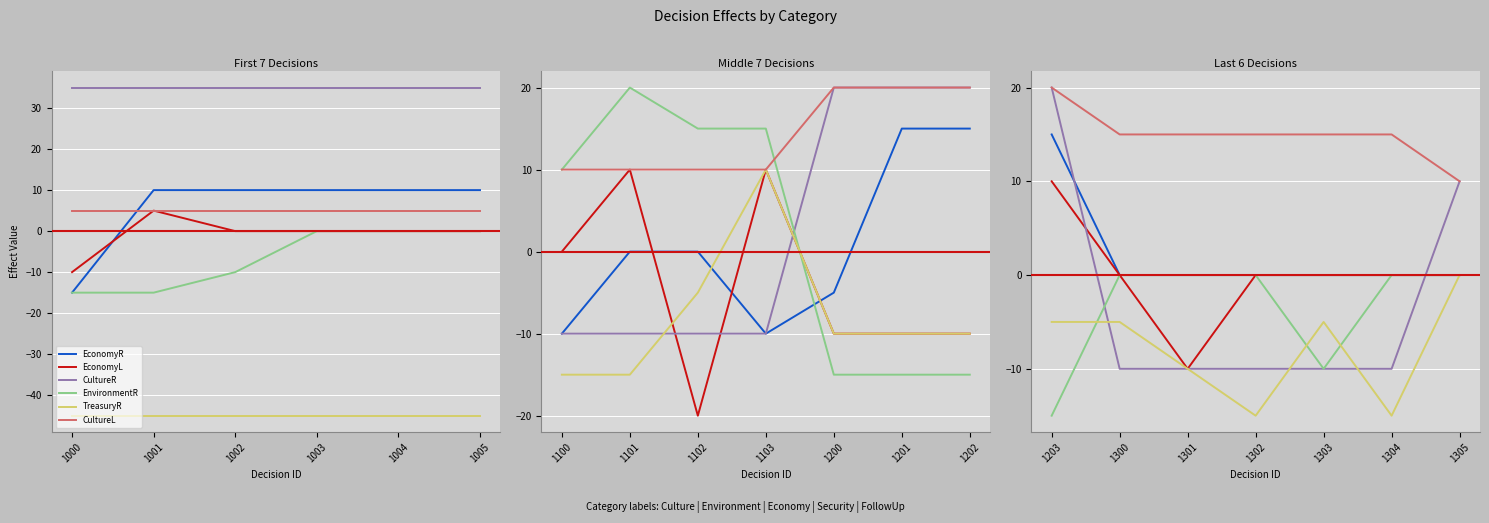

True or false: EconomyL has more than 2 interior local peaks.

False